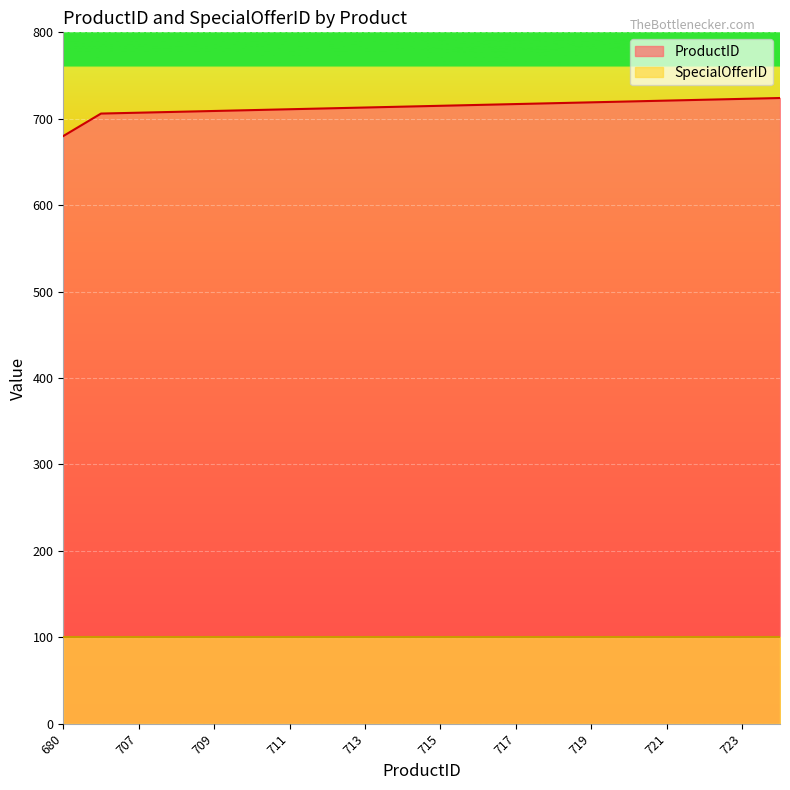

List the labels in order of value, largest first.

724, 723, 722, 721, 720, 719, 718, 717, 716, 715, 714, 713, 712, 711, 710, 709, 708, 707, 706, 680